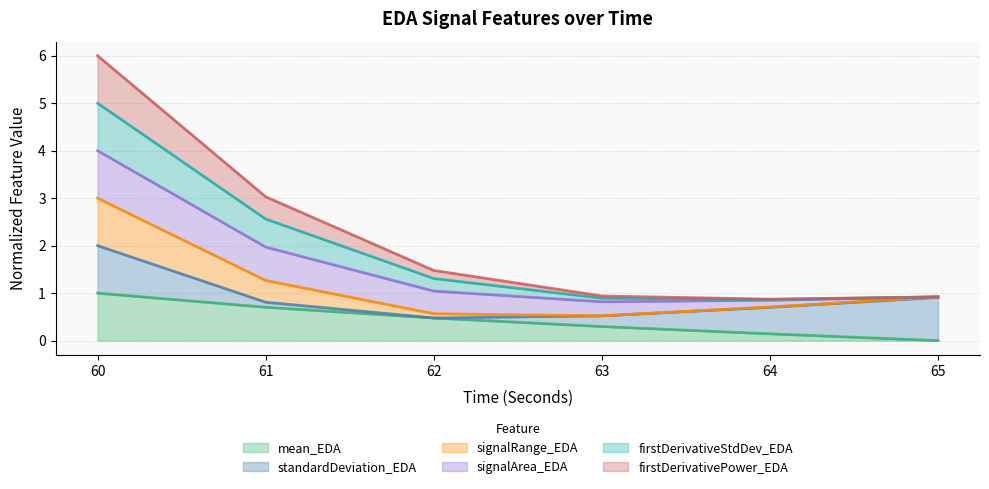

Which category has the highest value across all series?

60